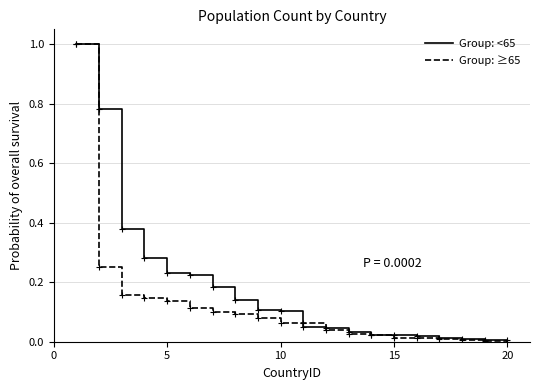

What is the highest value of the Group: <65 series?

1.0